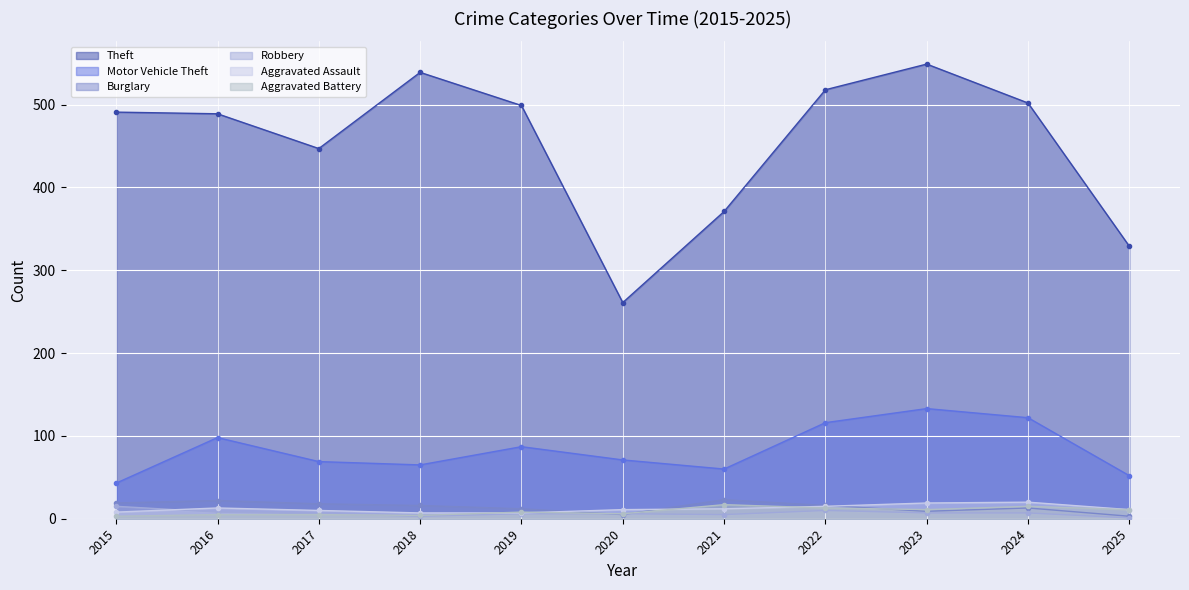

How many lines are shown in the chart?

6